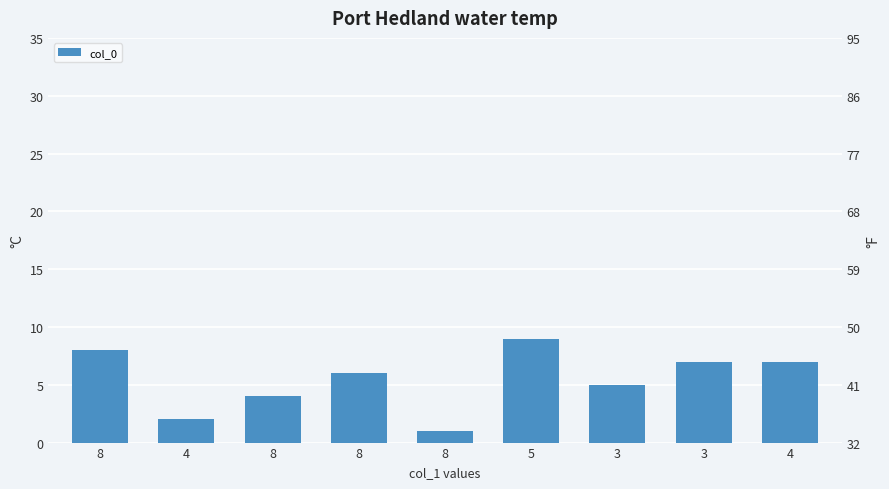

Which has a higher value, 4 or 8?

8